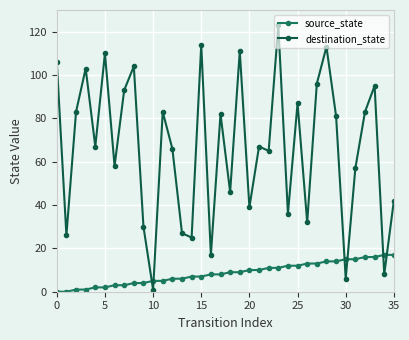

True or false: destination_state and source_state cross at least once.

True